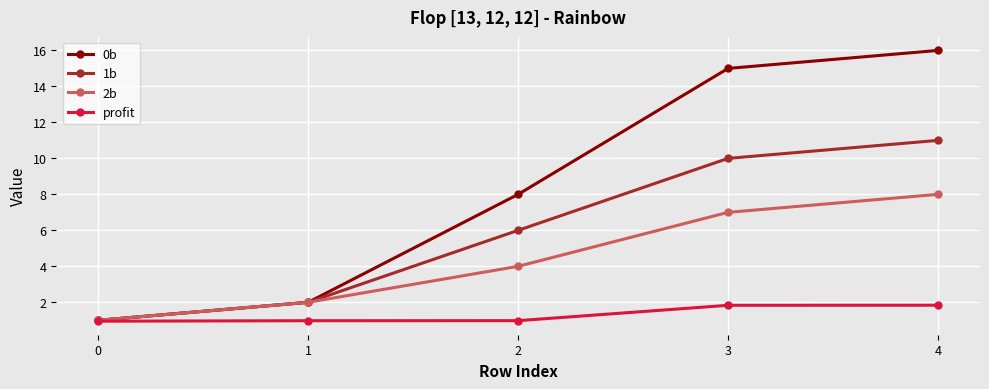

What value does the 1b series have at 3?

10.0